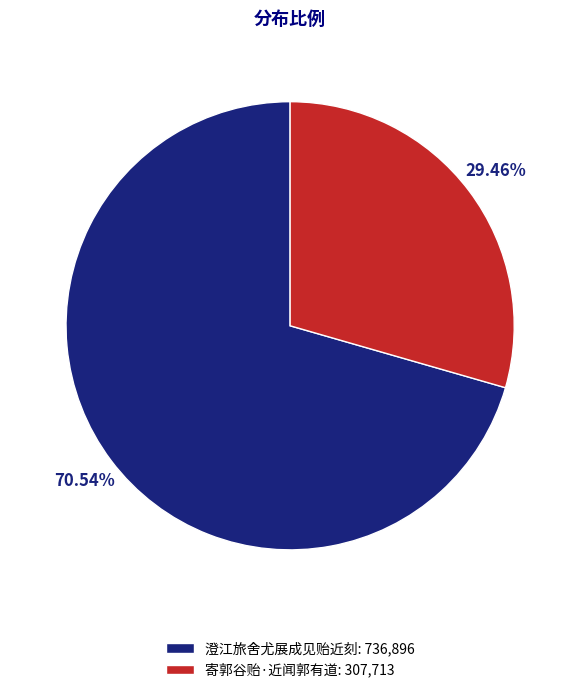

What is the smallest slice in the pie chart?

寄郭谷贻·近闻郭有道